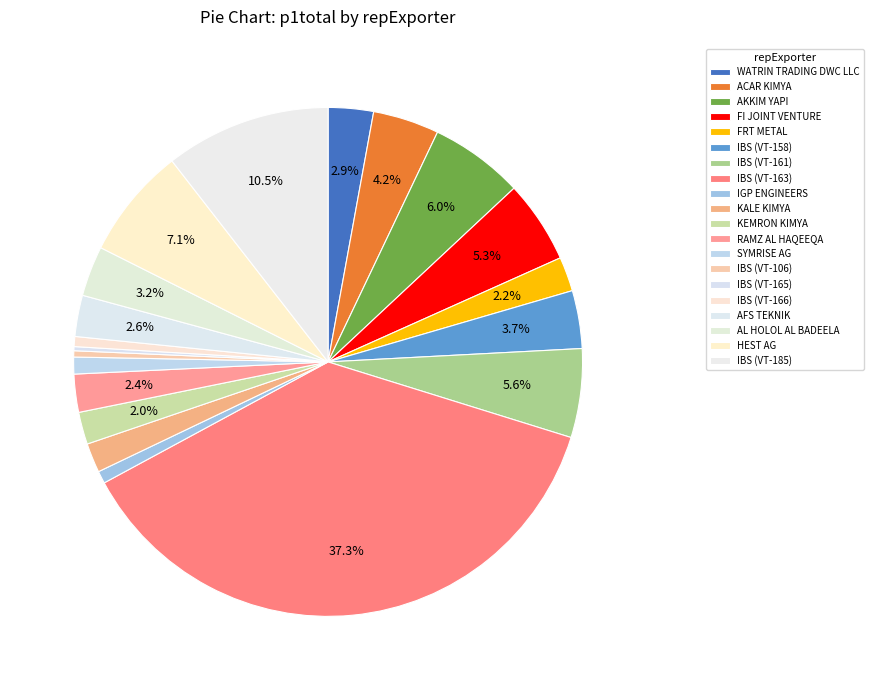

To the nearest percent, what is the difference between the largest and smallest slice percentages?

37%